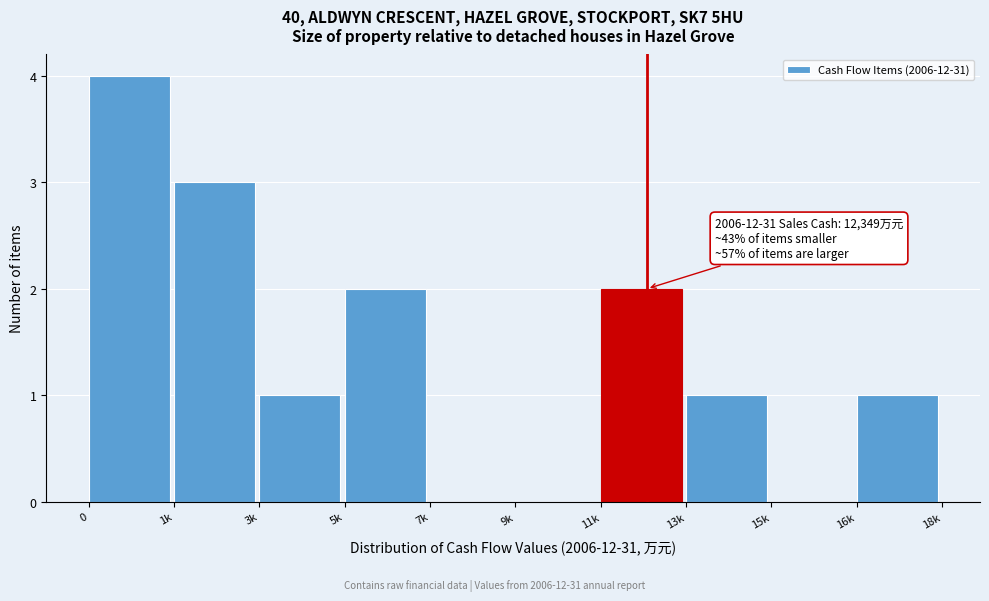

Reading left to right, what are all the values shown in this chart?

0=4	1k=3	3k=1	5k=2	7k=0	9k=0	11k=2	13k=1	15k=0	16k=1